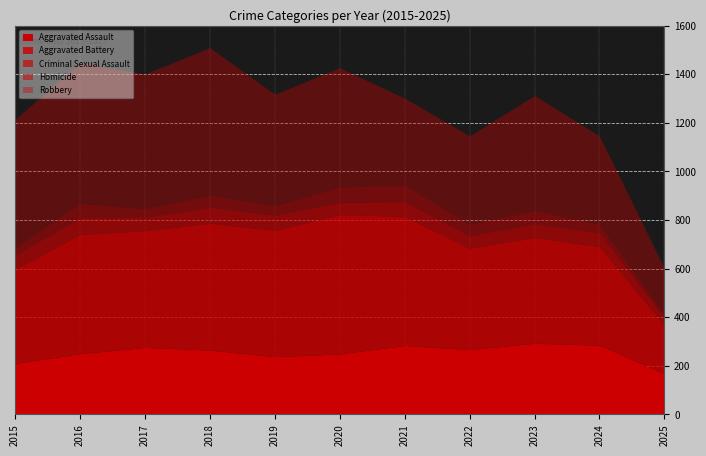

At which label does Aggravated Assault first exceed 265?

2017